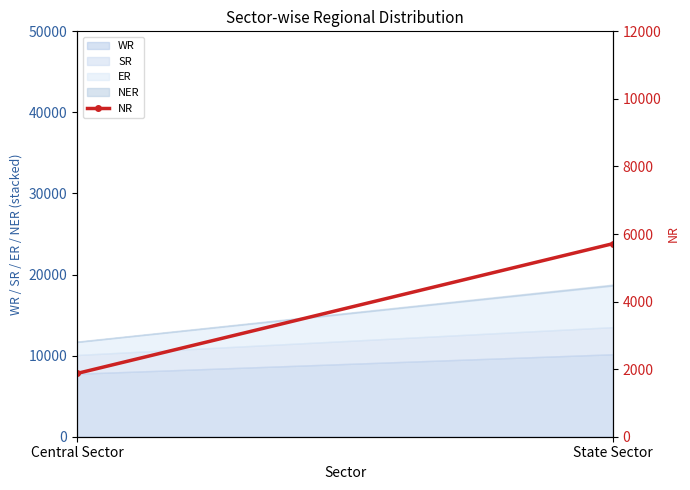

How many categories are shown in the chart?

2